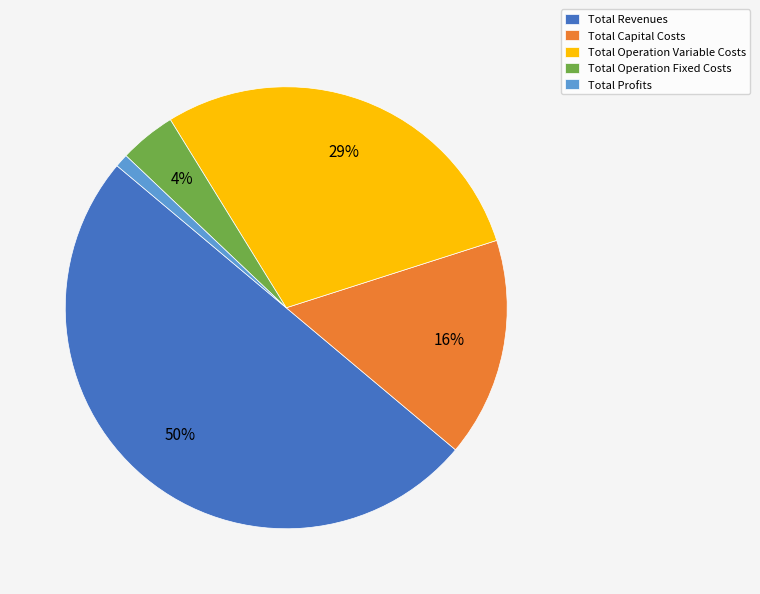

Count the number of slices in the pie.

5